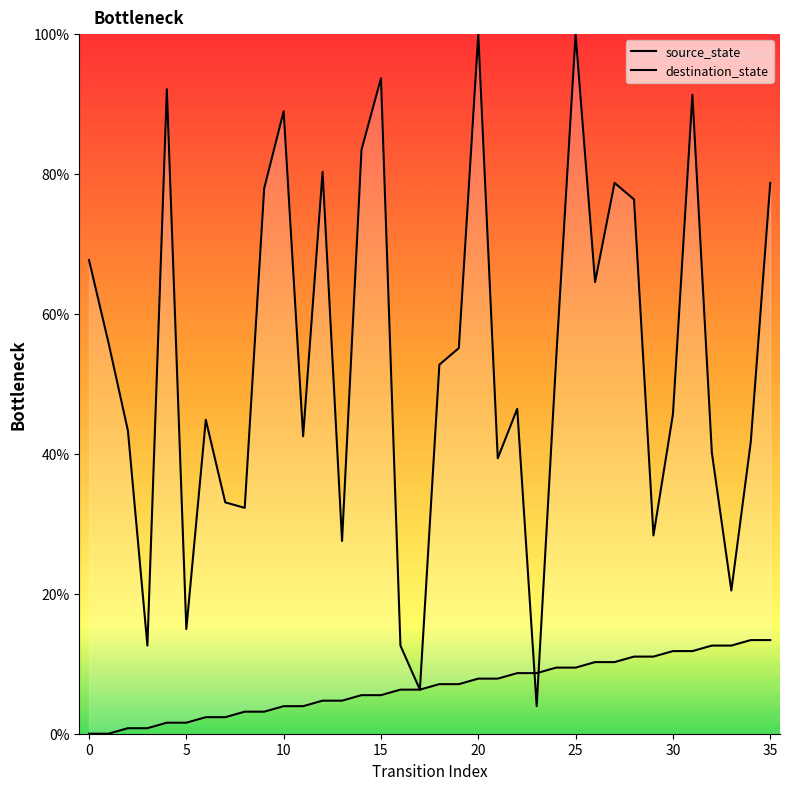

True or false: source_state has more than 1 points higher than both neighbors.

False